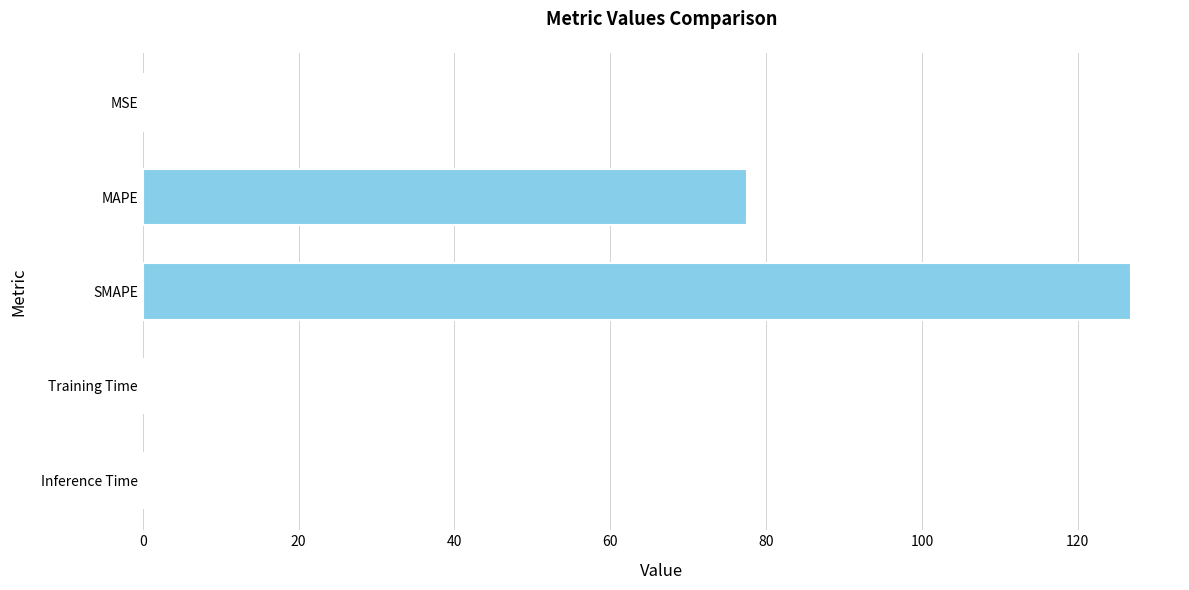

Between MSE and SMAPE, which is larger?

SMAPE